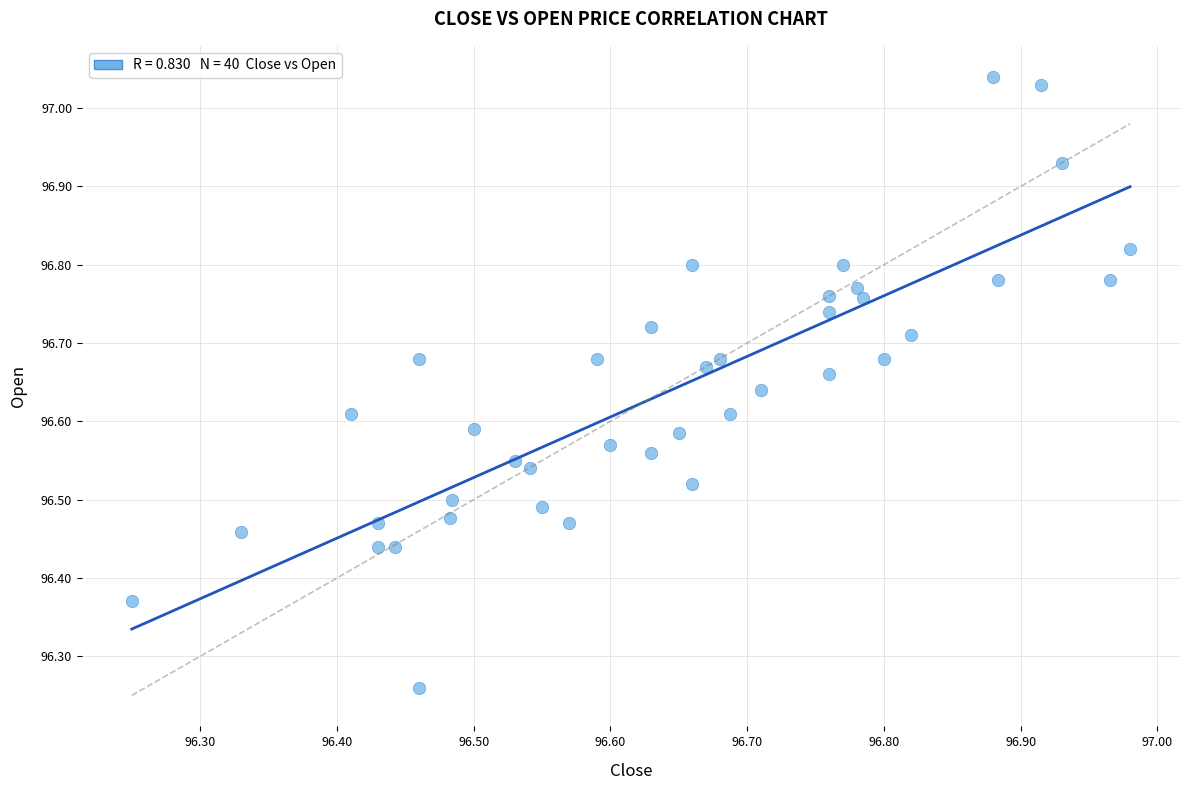

What is the range of Y values (max minus min)?

0.8